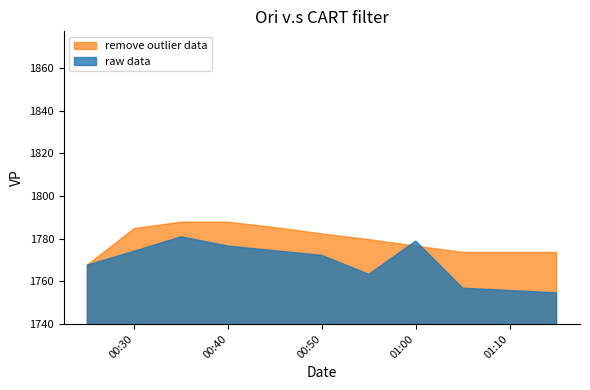

At how many categories does at least one series exceed 1787?

2